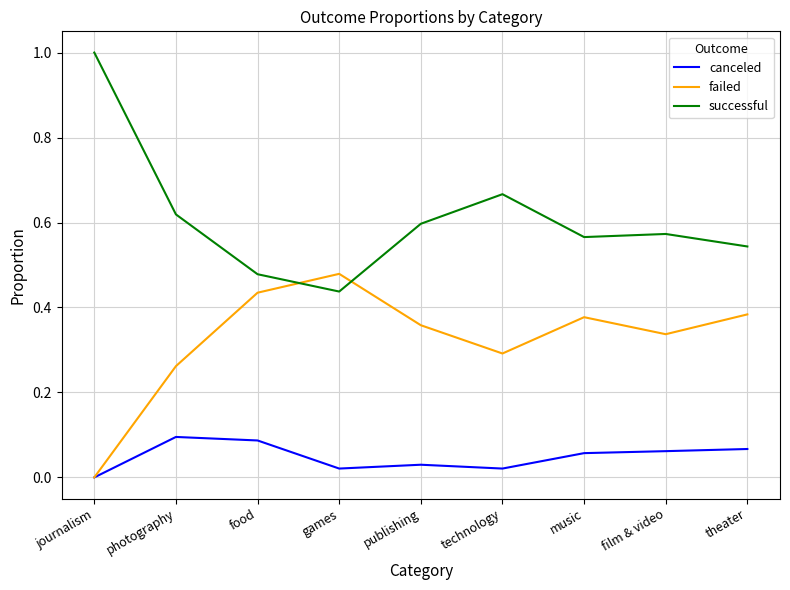

True or false: successful and canceled intersect in this chart.

False